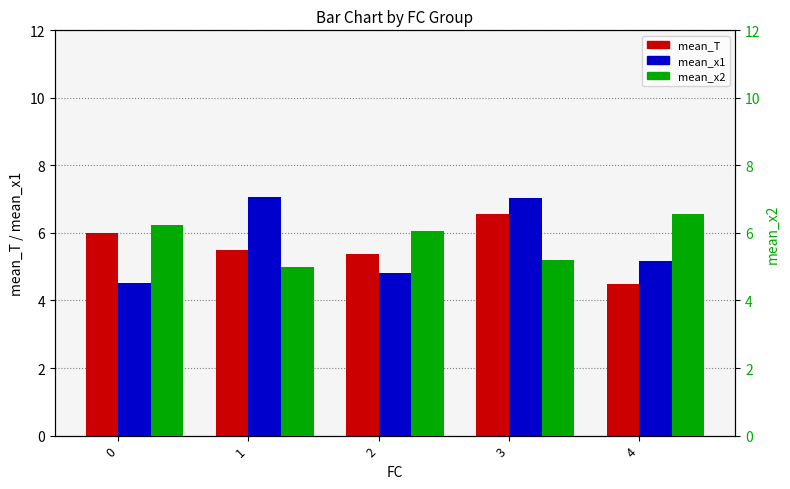

How many series are shown in this chart?

3